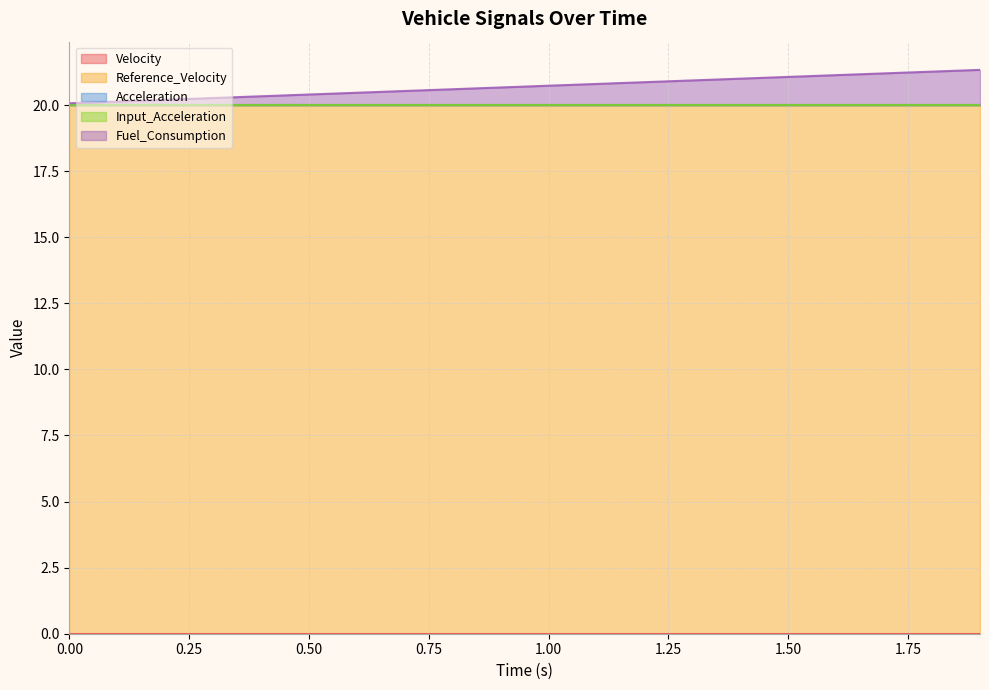

True or false: Velocity has more than 2 interior local peaks.

False